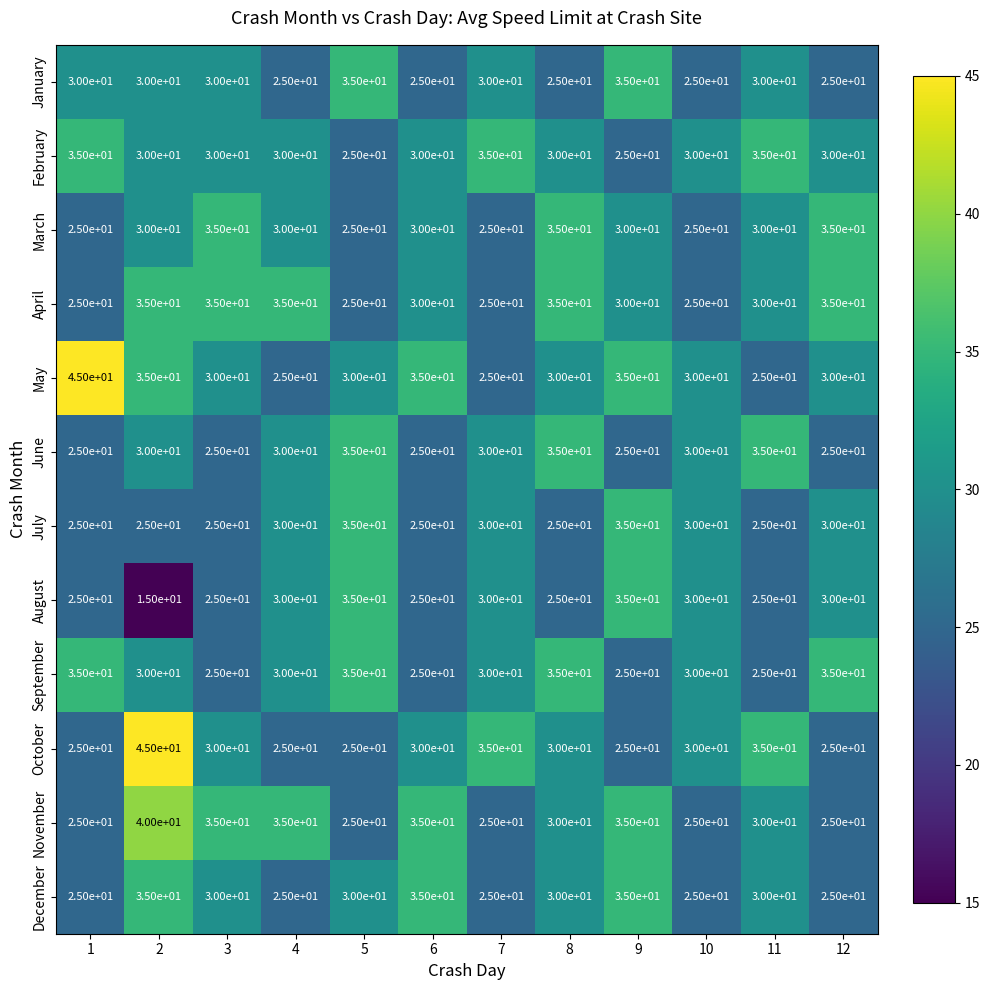

What is the approximate value of March at 3, to the nearest 10?

40